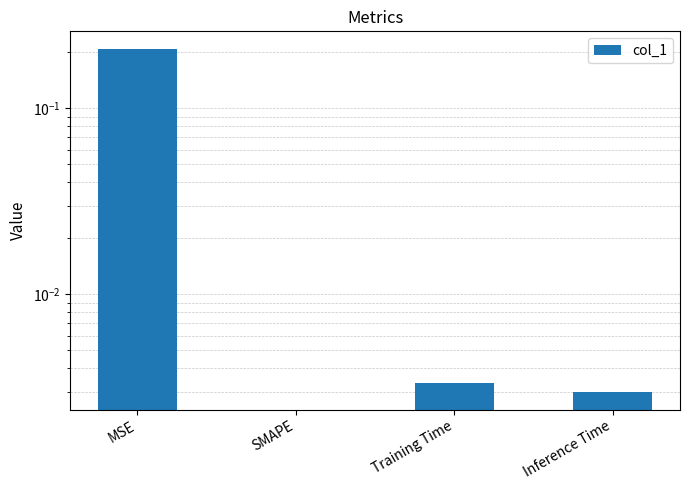

What is the label of the 3rd bar from the left?

Training Time